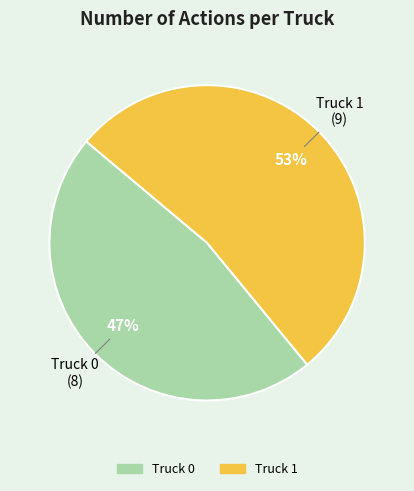

What is the smallest slice in the pie chart?

Truck 0